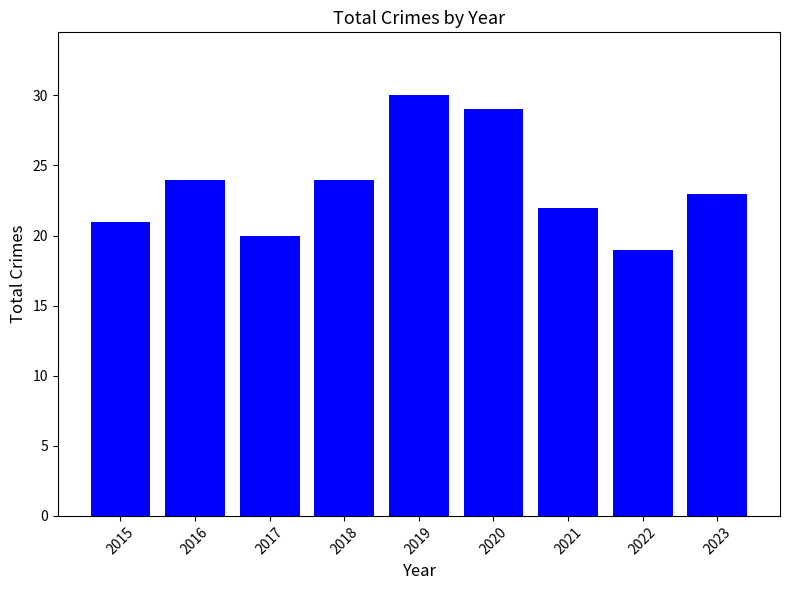

What is the change in value from 2016 to 2022?

-5